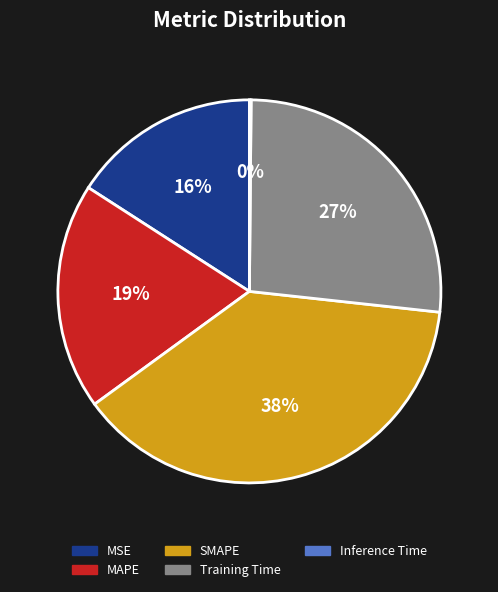

The MAPE slice represents 29% of the pie. True or false?

False